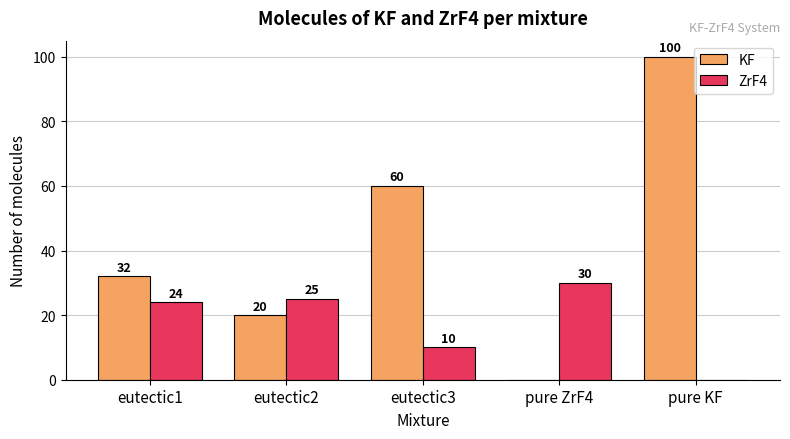

What is the maximum value for ZrF4?

30